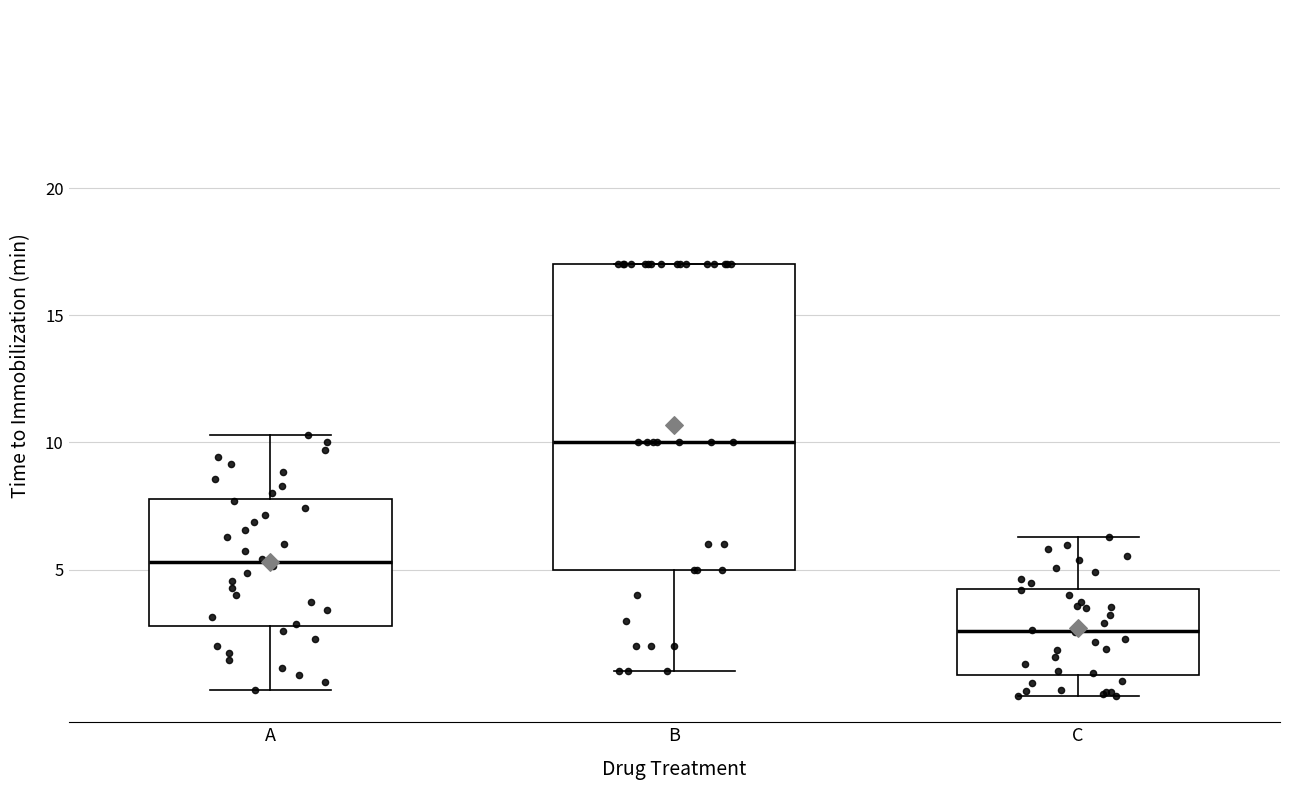

Comparing the boxes themselves (not the whiskers), which one is the tallest?

B